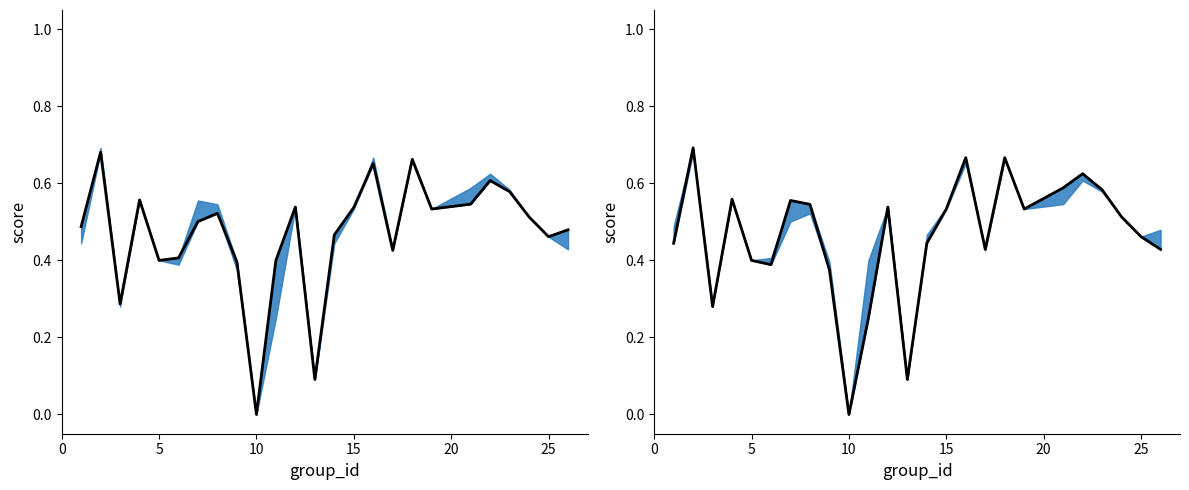

Which series ends up on top after the final intersection of accuracy and f1?

accuracy